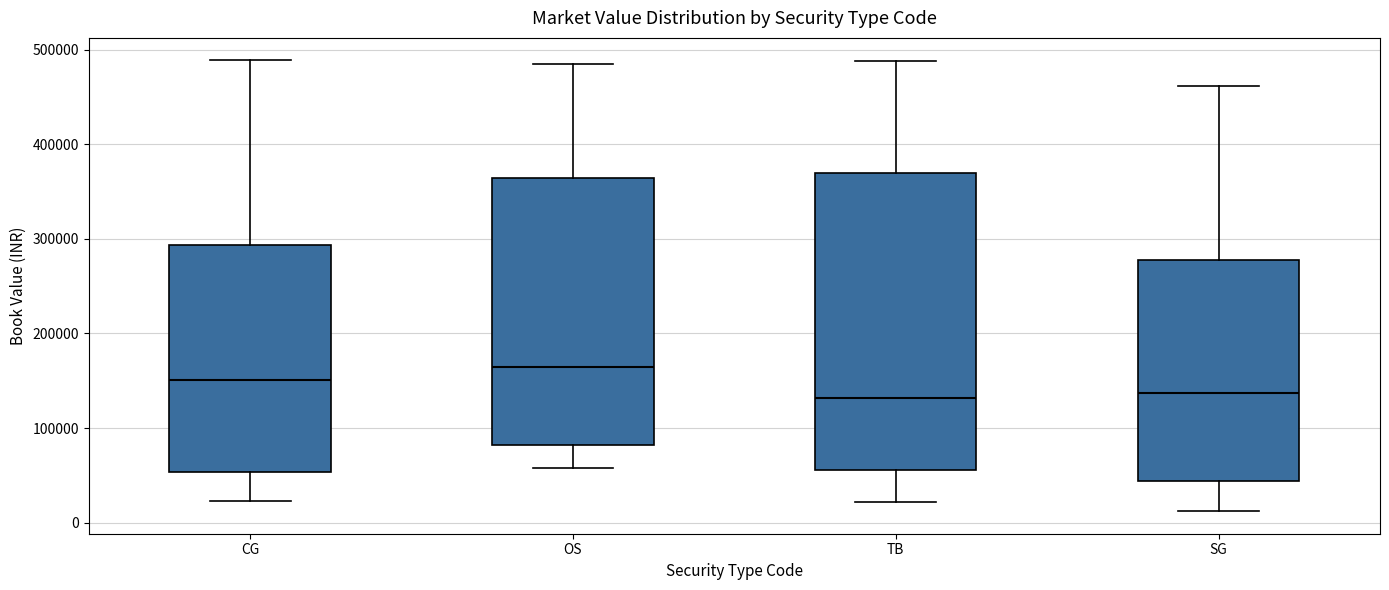

Which box is the tallest, from its lower edge to its upper edge?

TB